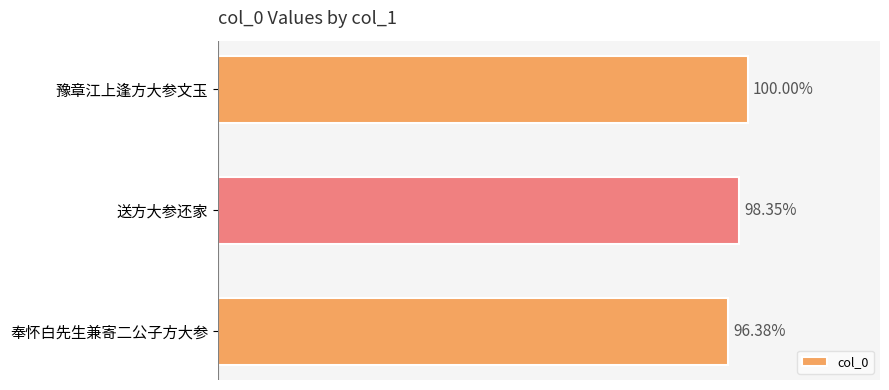

Does the chart contain any negative values?

No